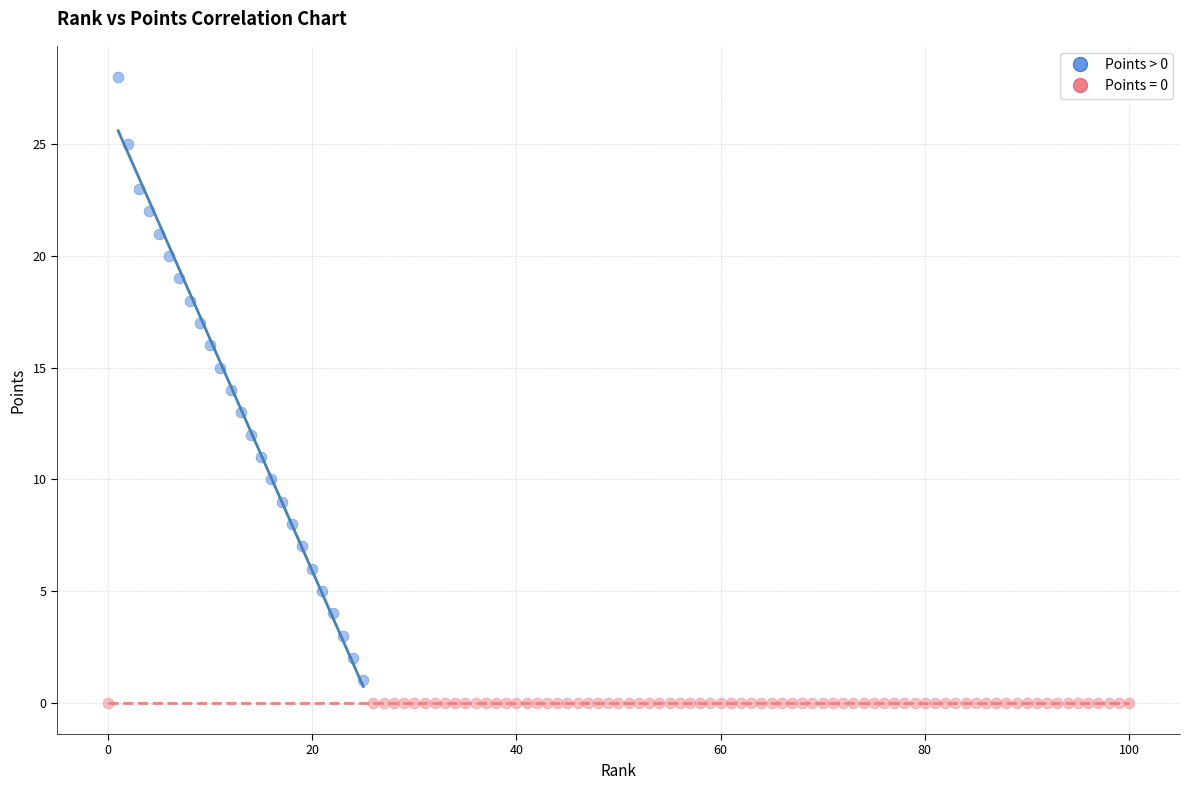

Which series reaches the maximum Y coordinate?

Points > 0